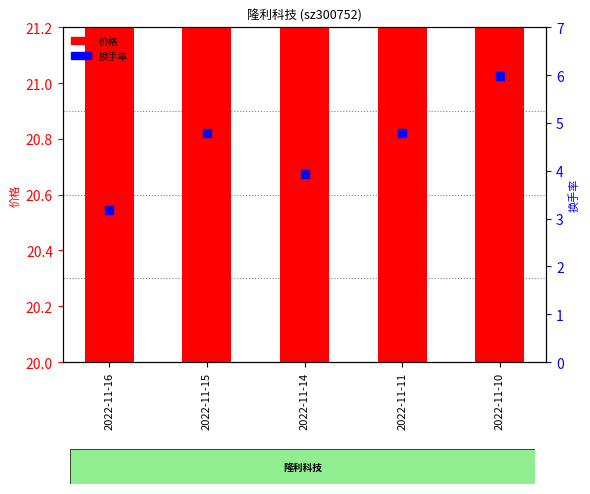

Which series has the largest total across all categories?

价格